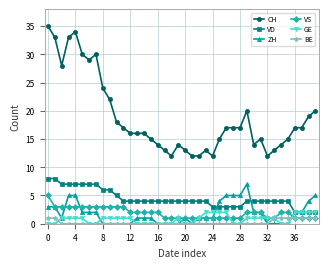

True or false: VD and BE cross at least once.

False